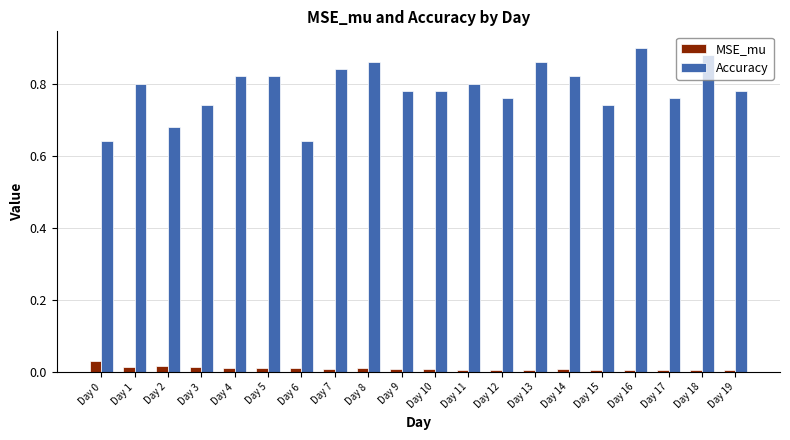

How many Accuracy values are between 0 and 1?

20